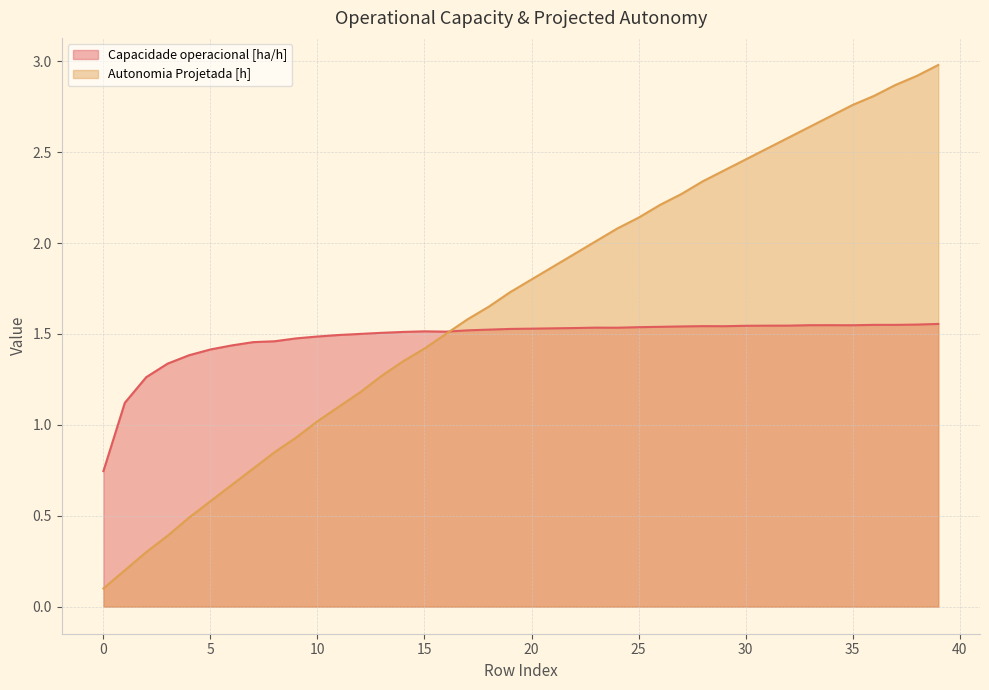

What are all the series names shown in the legend?

Capacidade operacional [ha/h], Autonomia Projetada [h]